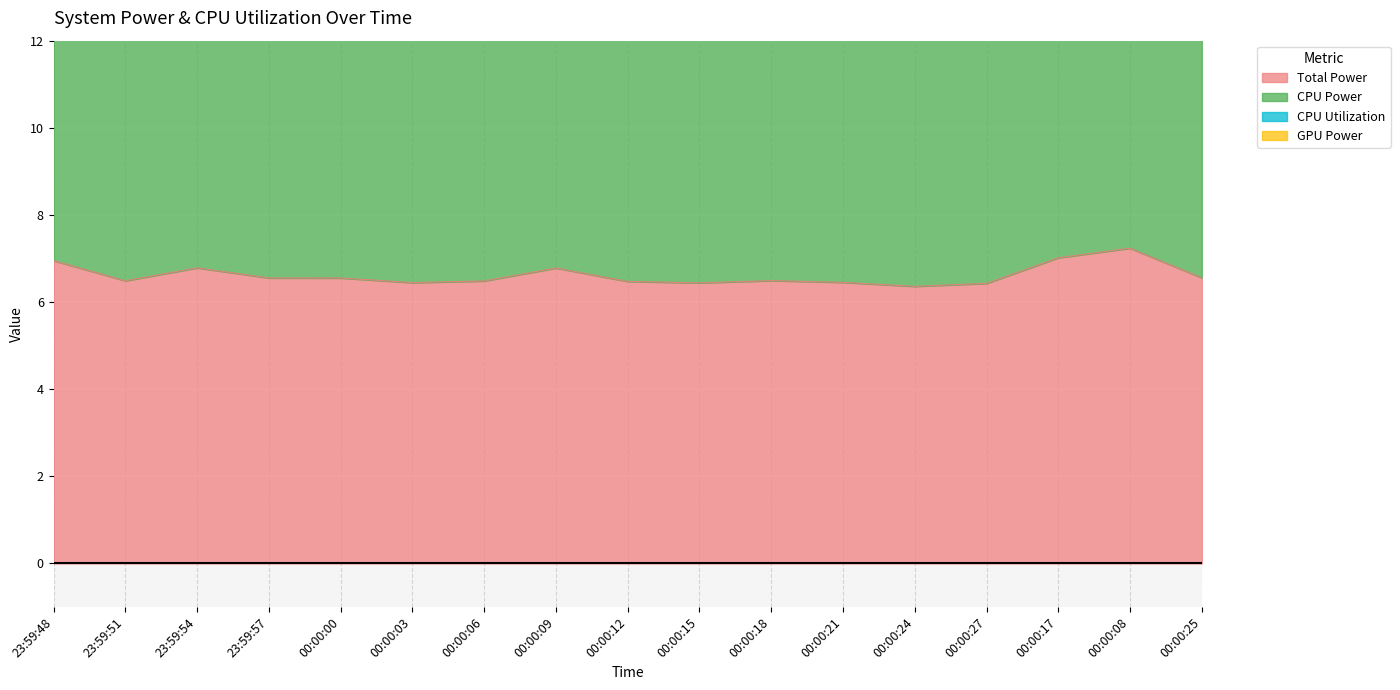

What is the approximate value of Total Power at 00:00:25?

6.6